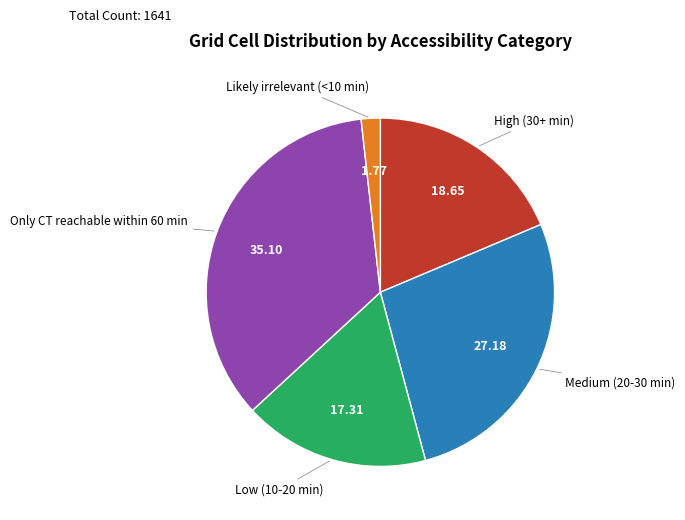

Rank the categories by value from highest to lowest.

Only CT reachable within 60 min, Medium (20-30 min), High (30+ min), Low (10-20 min), Likely irrelevant (<10 min)